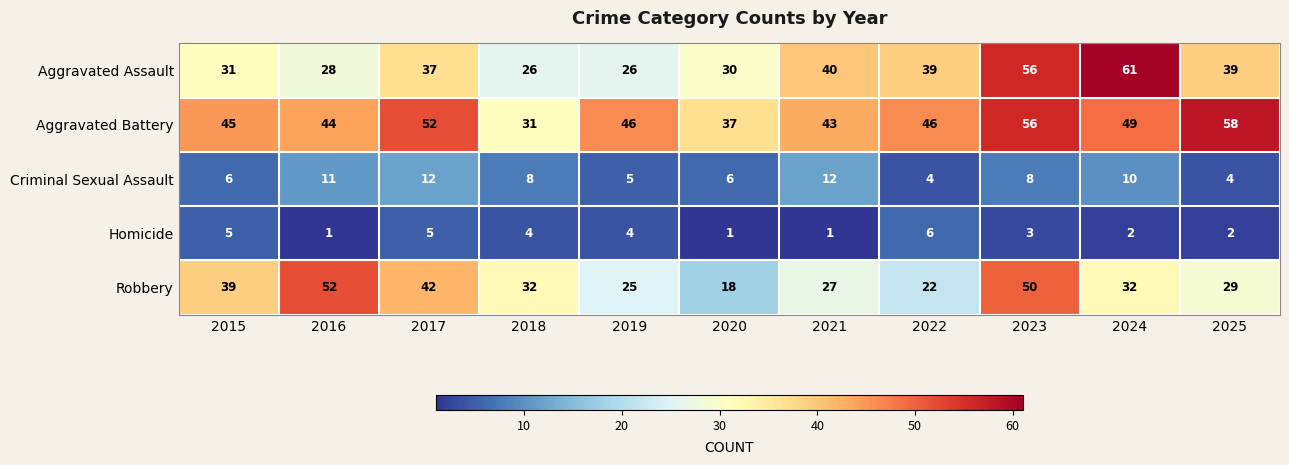

At which category does the chart reach its peak across all series?

2024